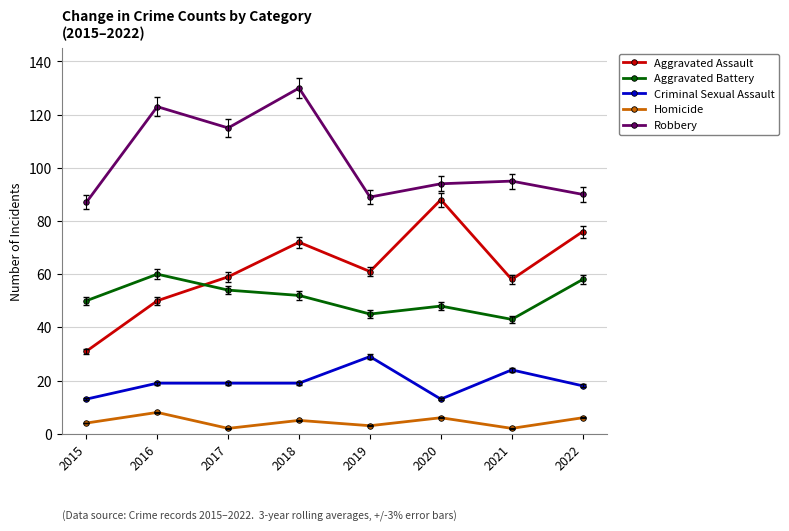

At which category is the sum across all series the highest?

2018